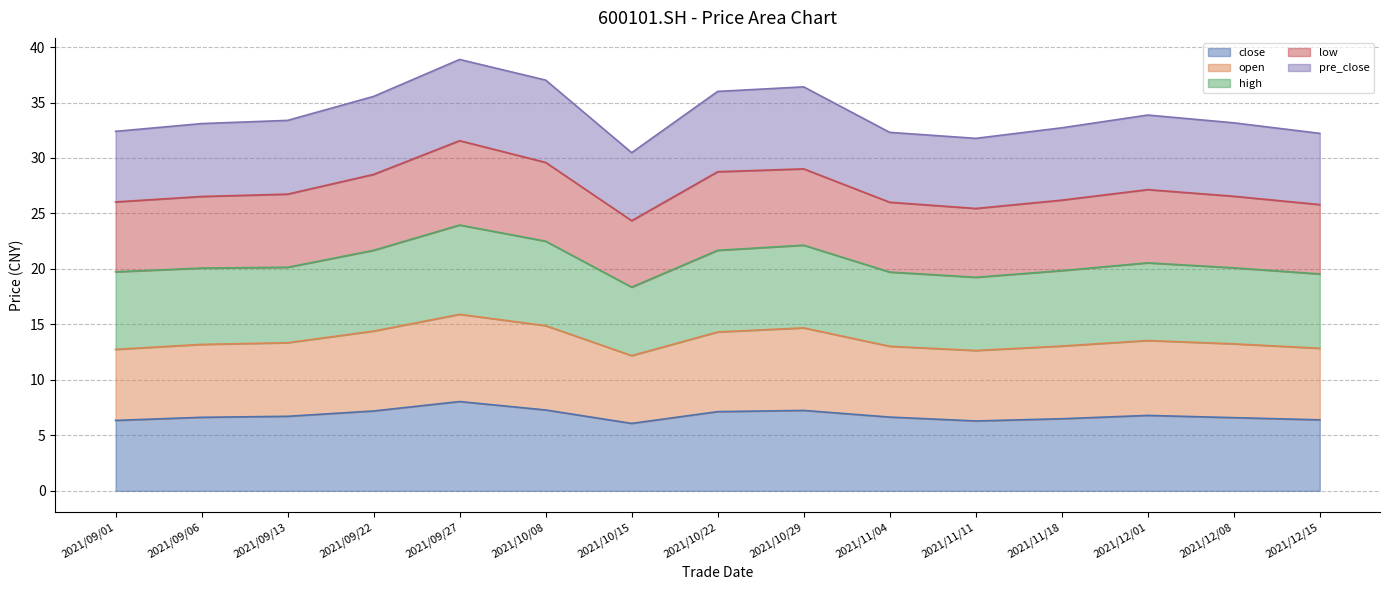

What is the maximum value for close?

8.1